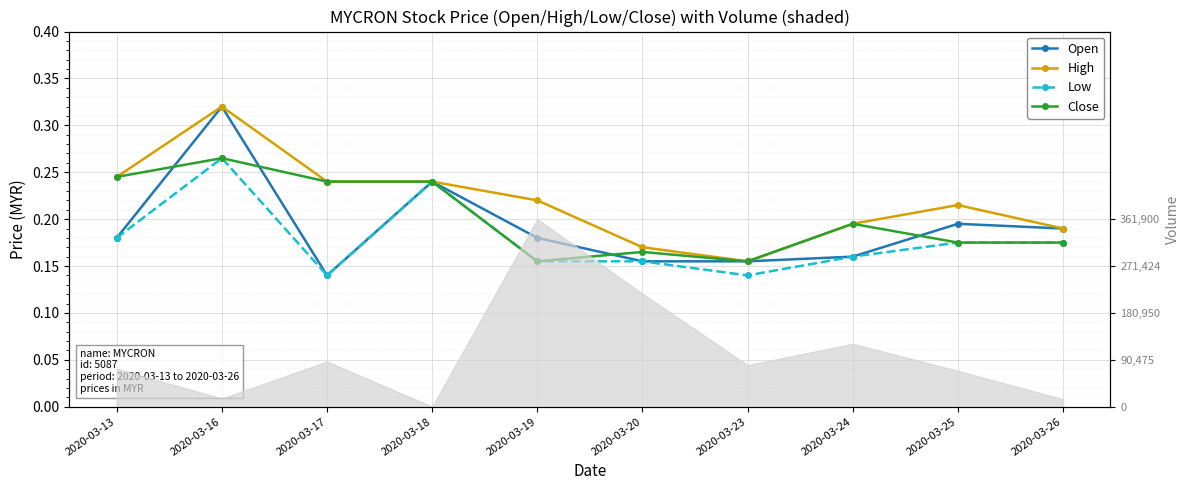

What is the difference between the second highest and minimum values in the Open series?

0.1